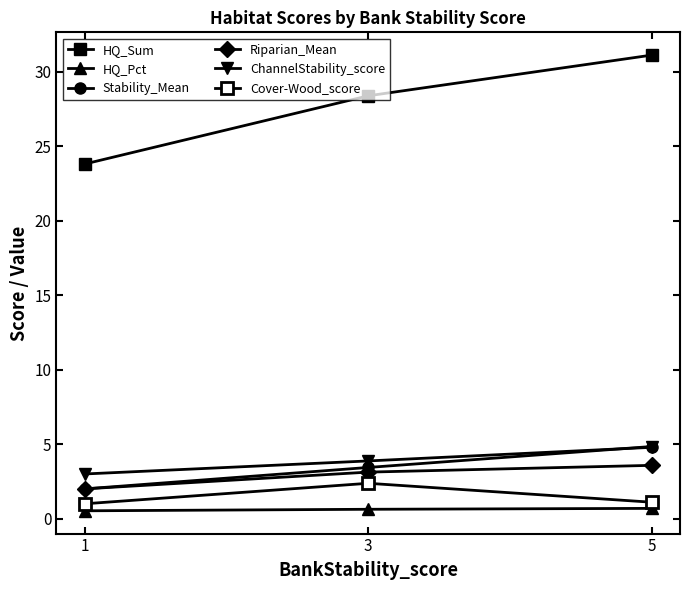

At which category is the sum across all series the highest?

5